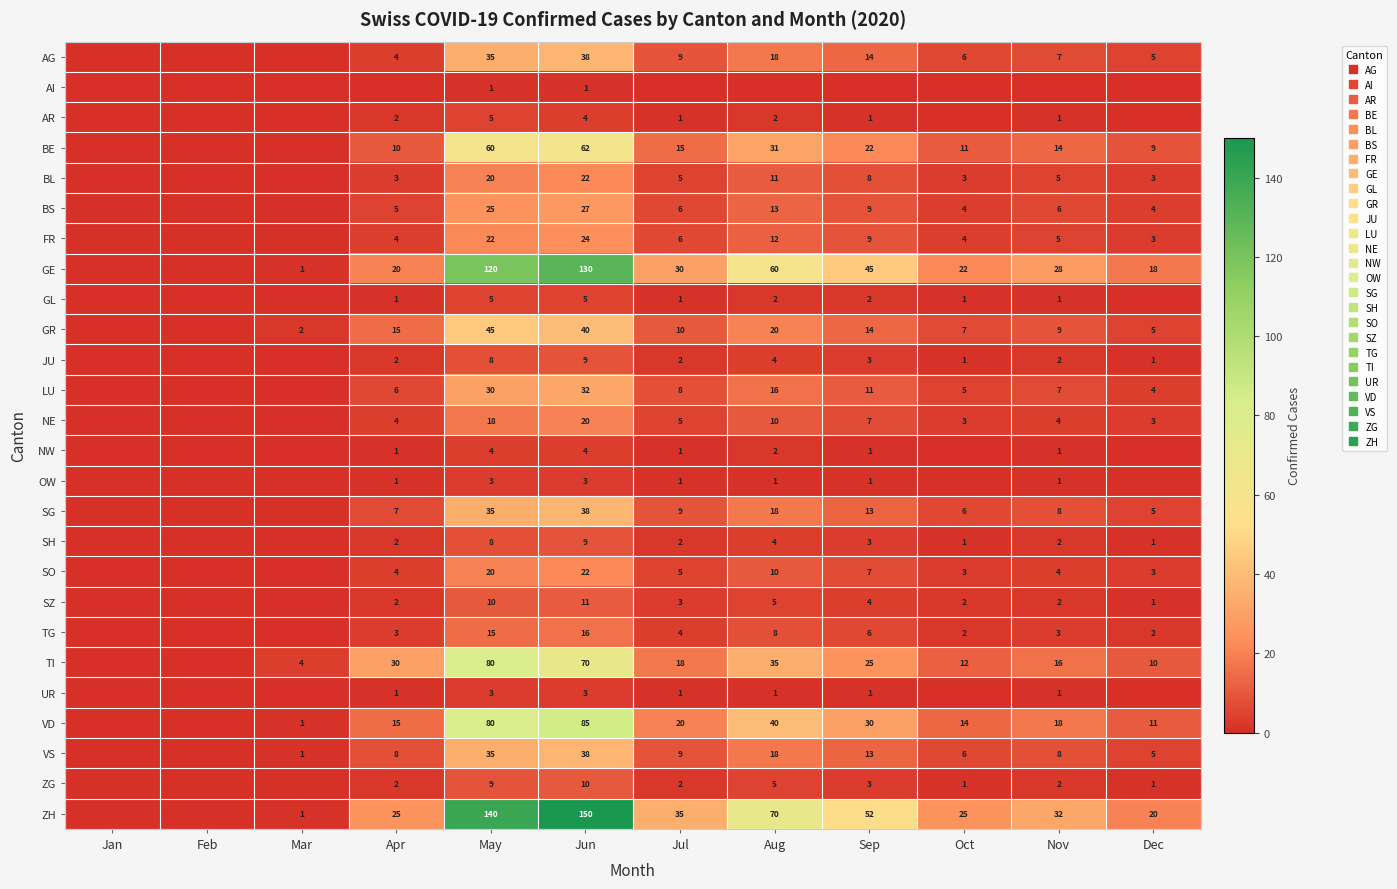

At which category is the sum across all series the highest?

Jun